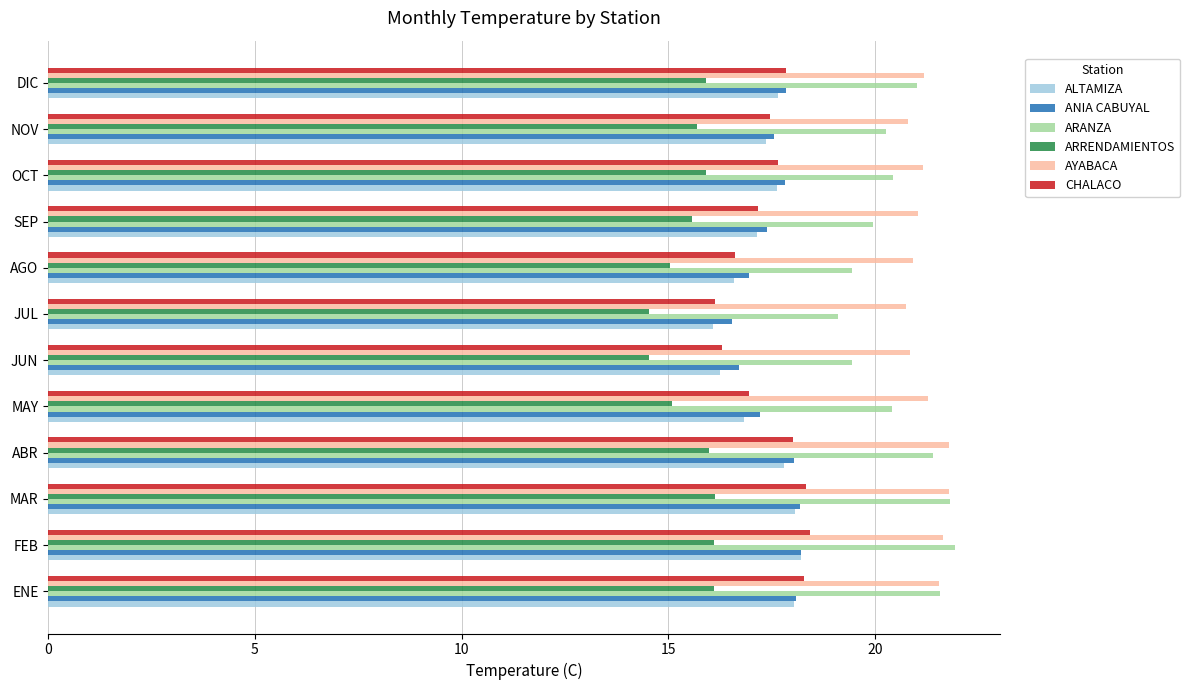

True or false: ANIA CABUYAL has a value of 7.6 at ENE.

False